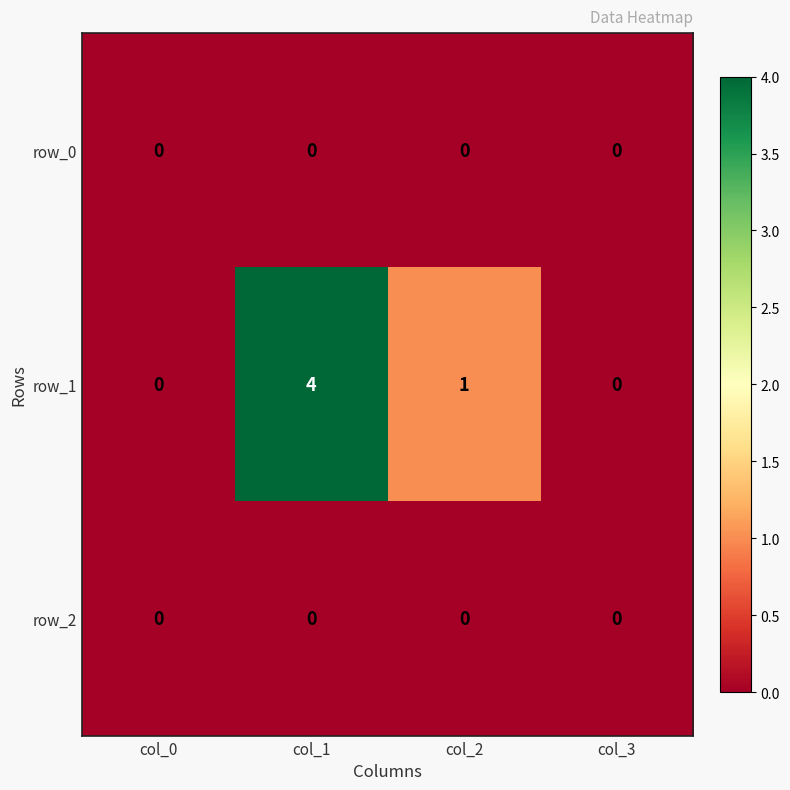

At how many categories does at least one series exceed 2?

1